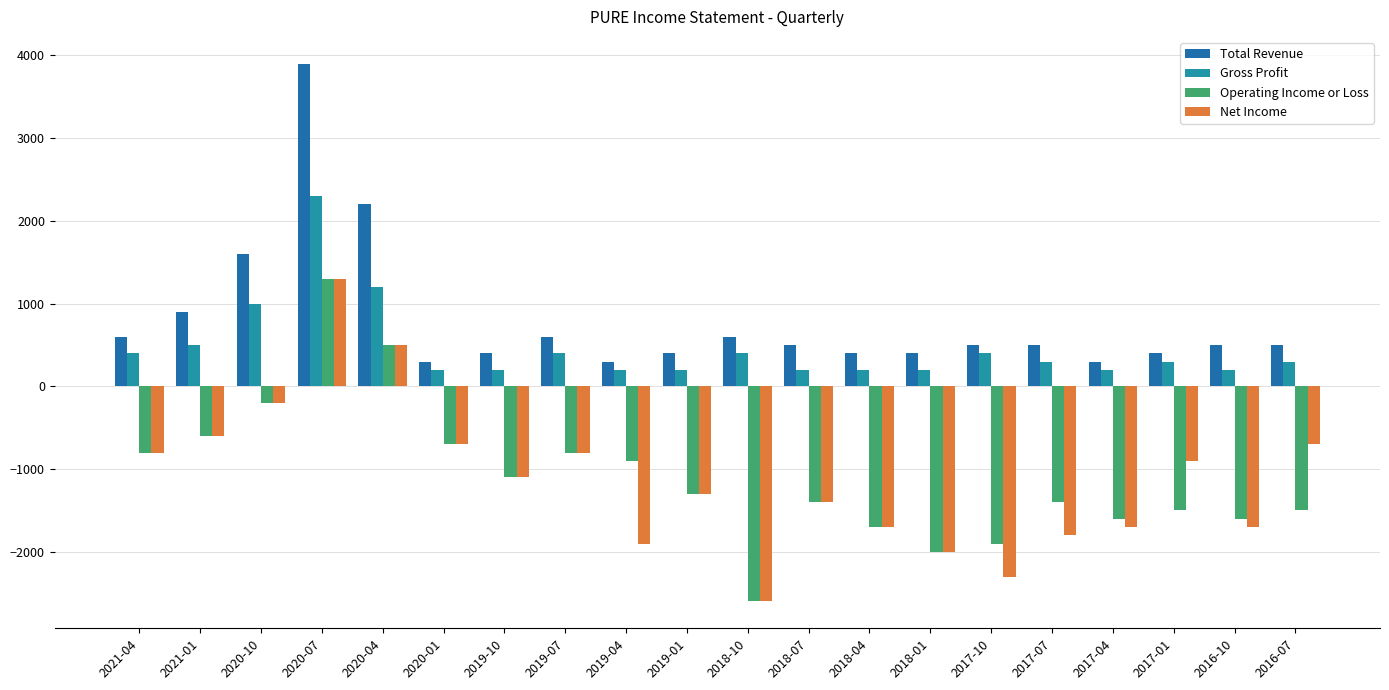

What is the greatest value displayed?

3900